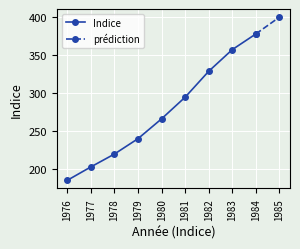

True or false: there are more than 2 points higher than both neighbors.

False